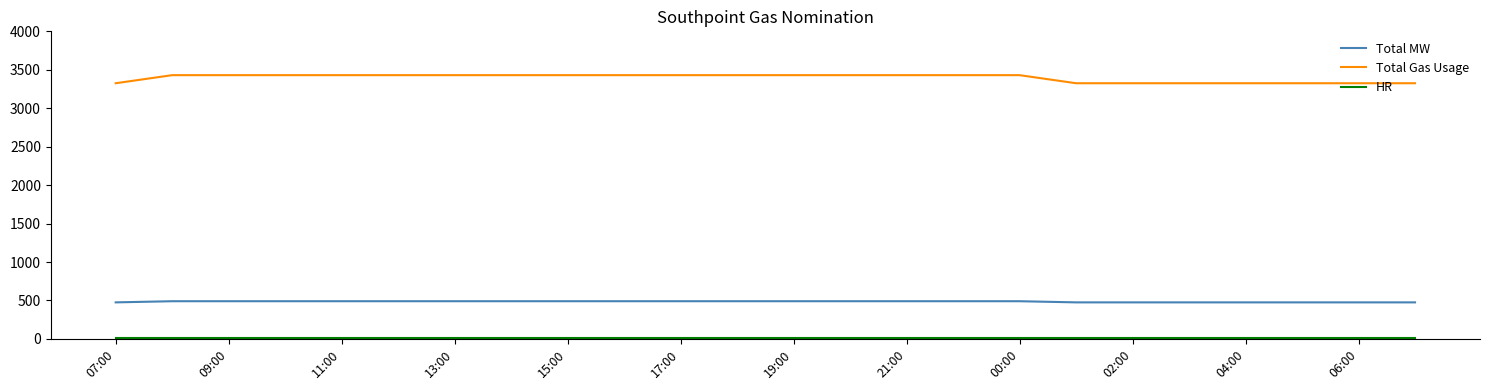

True or false: Total MW and Total Gas Usage cross at least once.

False